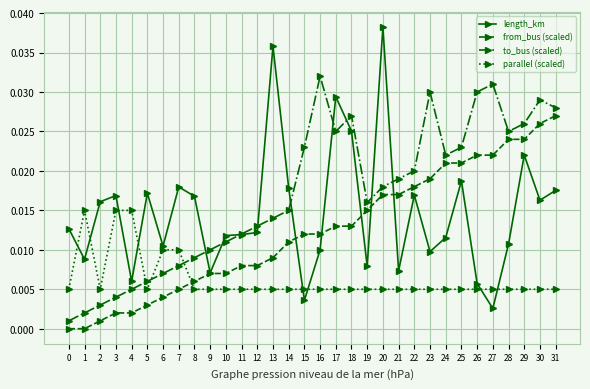

Is the value of parallel (scaled) at 11 greater than the value of to_bus (scaled) at 6?

No